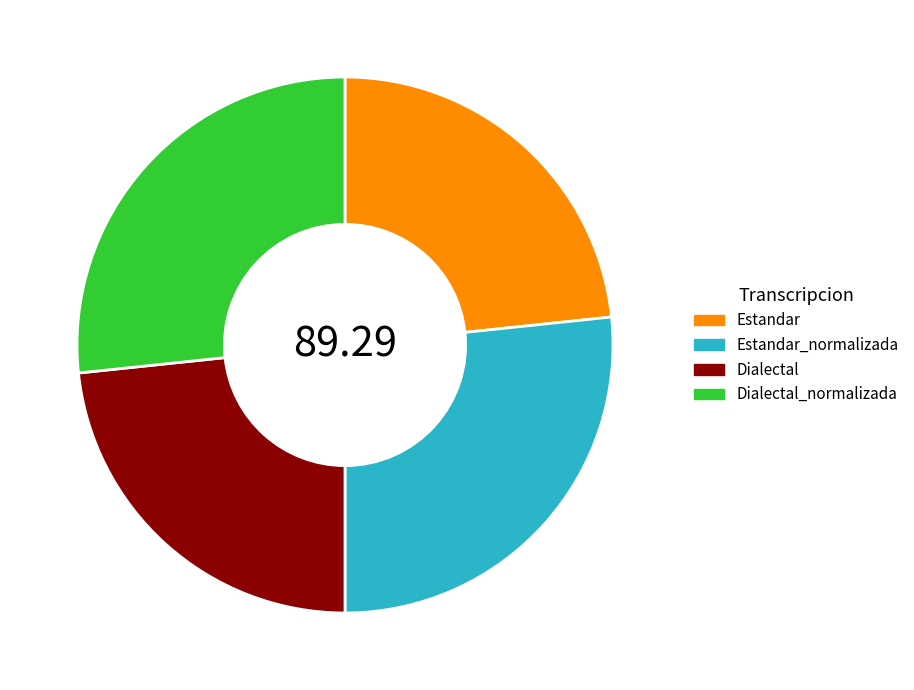

How many segments does this pie chart have?

4